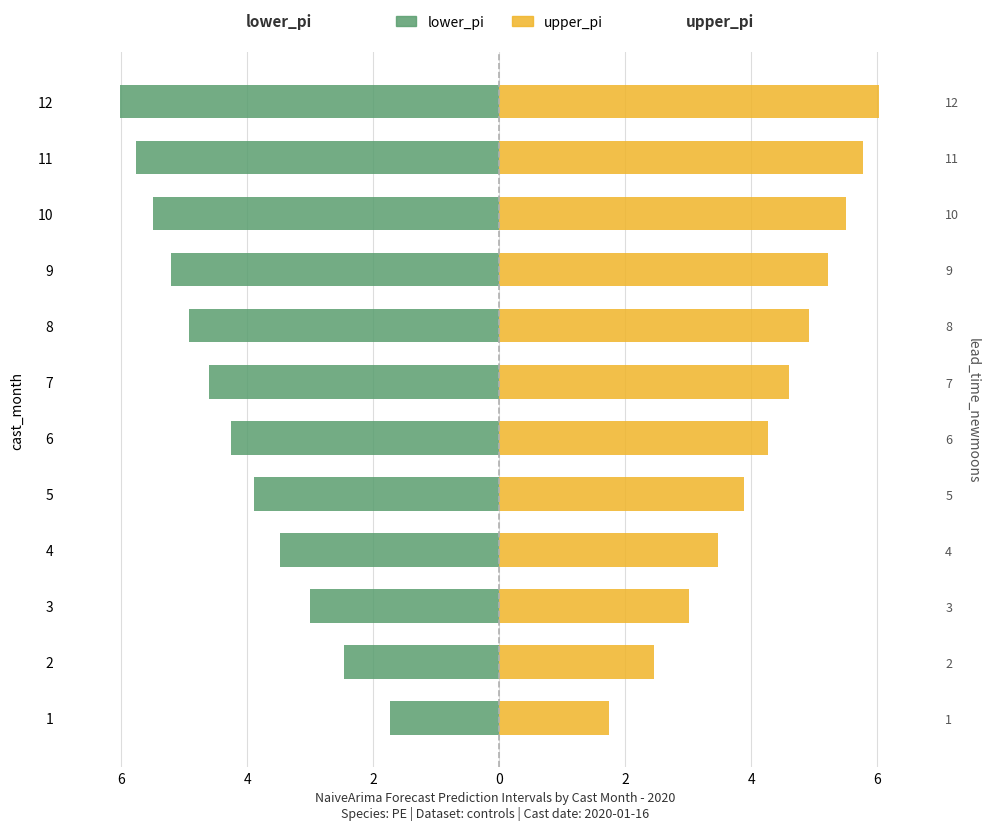

At how many categories does at least one series exceed 5?

4